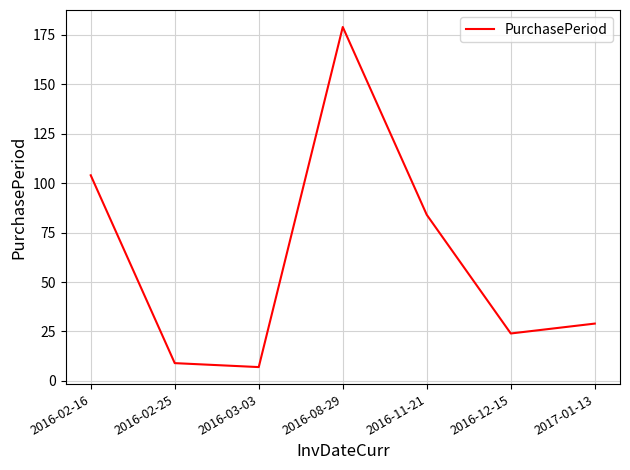

The value at 2017-01-13 is 8. True or false?

False